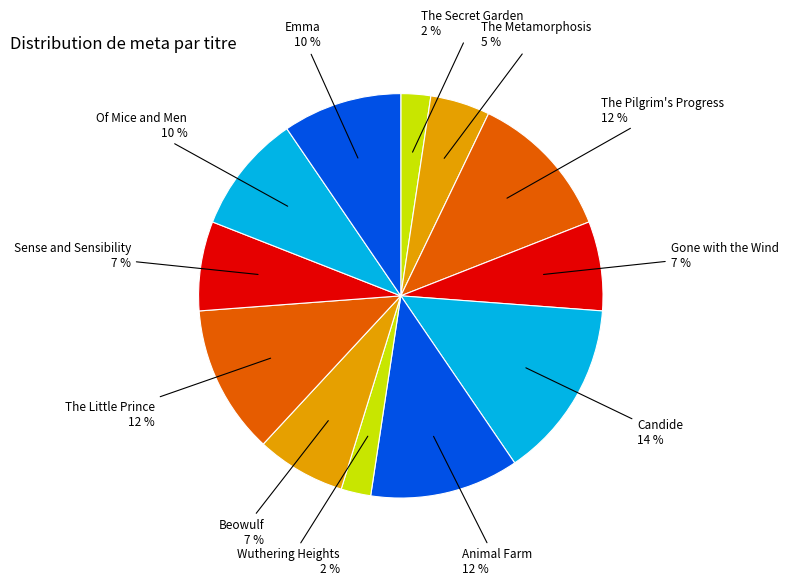

Approximately how many times larger is the value at Beowulf compared to Animal Farm?

0.6